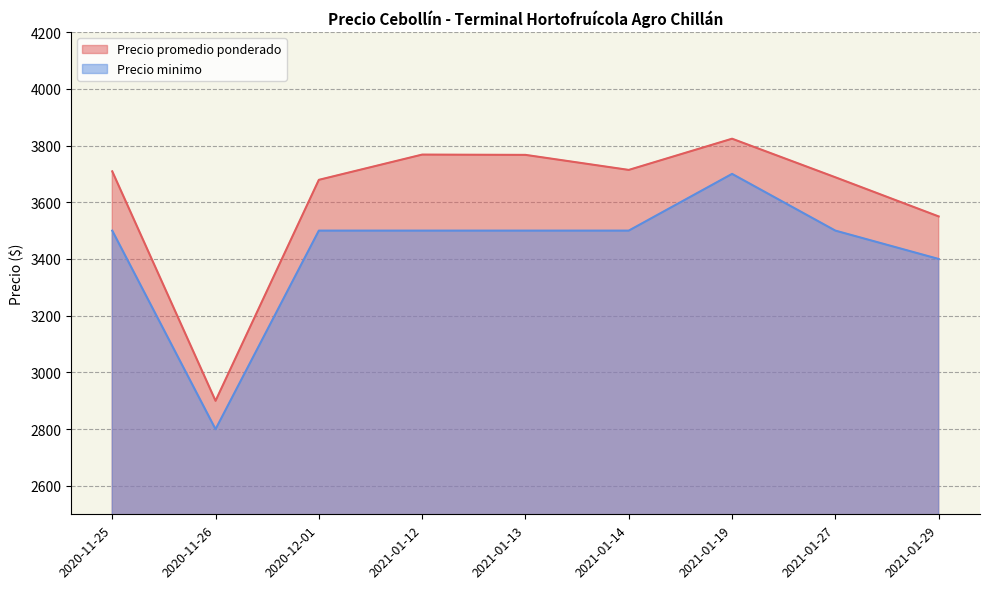

At which category does Precio promedio ponderado reach its first local valley?

2020-11-26